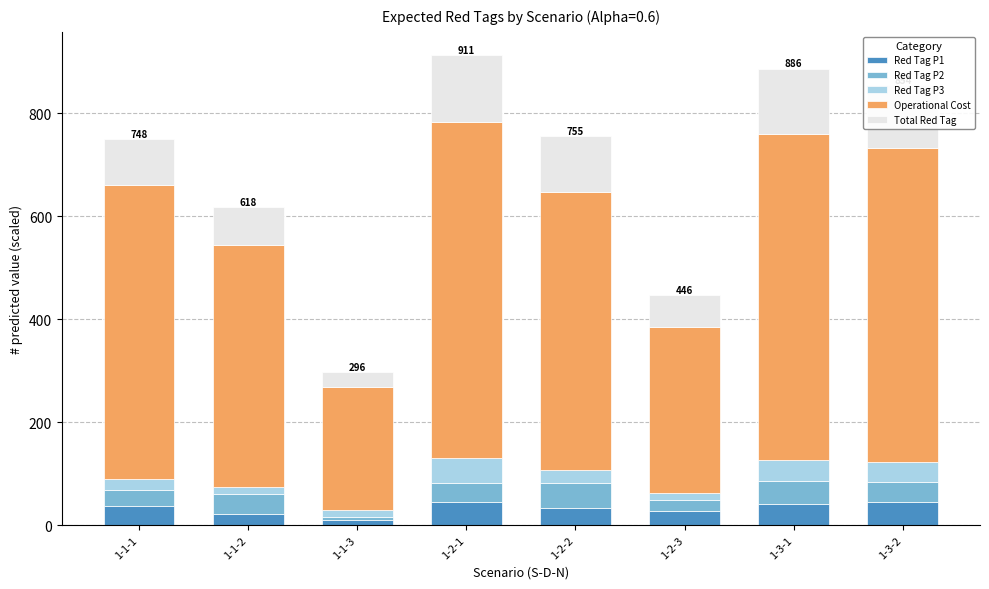

The value of Red Tag P1 at 1-1-1 is 37.7. True or false?

True